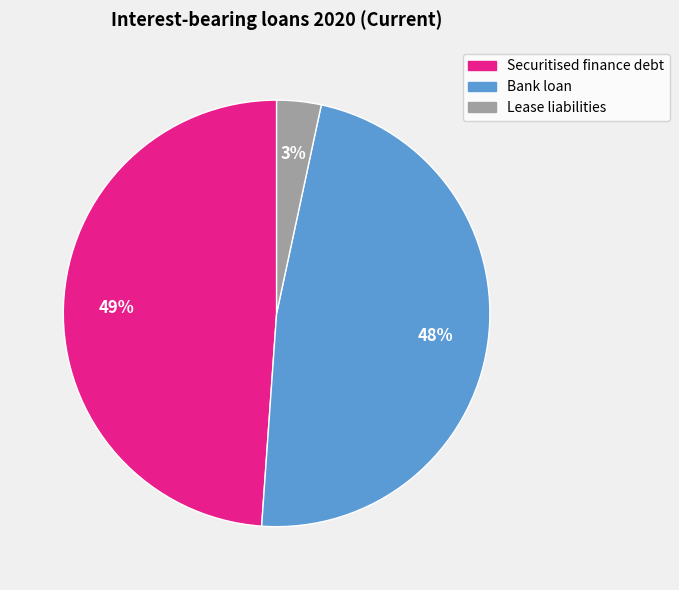

How many segments does this pie chart have?

3